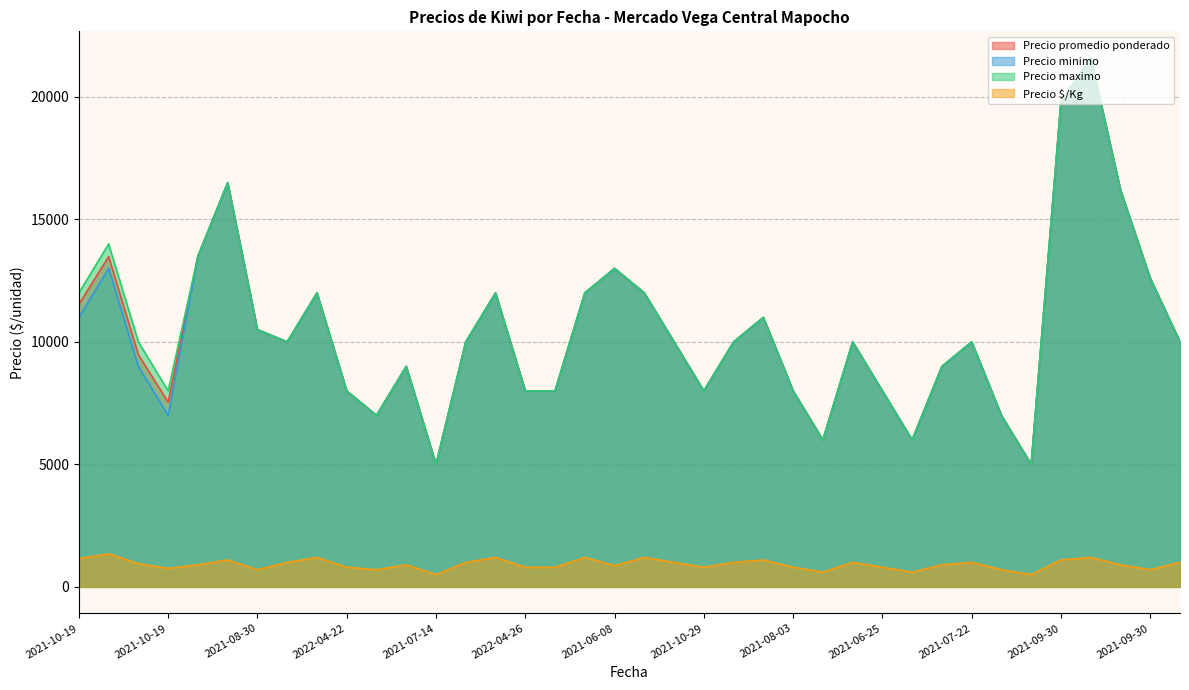

What are all the series names shown in the legend?

Precio promedio ponderado, Precio minimo, Precio maximo, Precio $/Kg